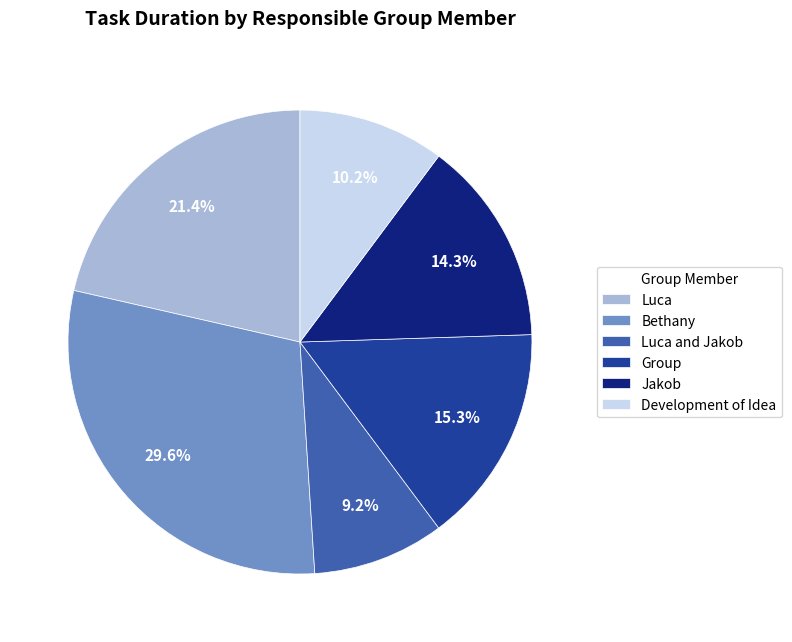

To the nearest percent, what percentage of the pie is Group?

15%